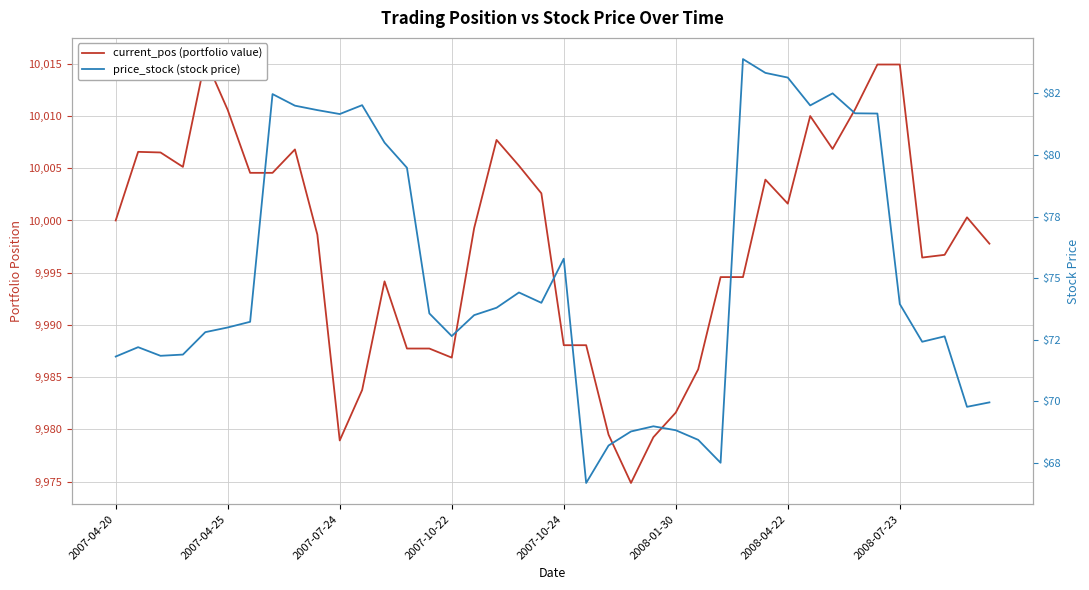

At which category is the sum across all series the highest?

34